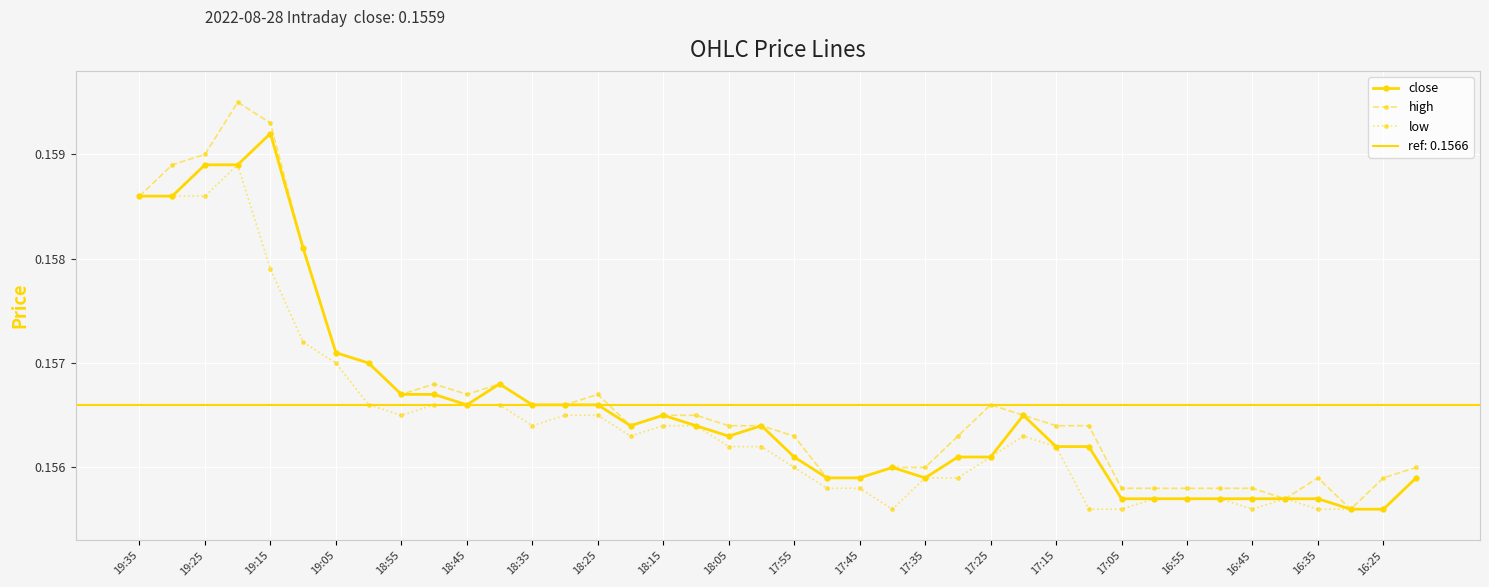

What is the smallest value displayed?

0.2